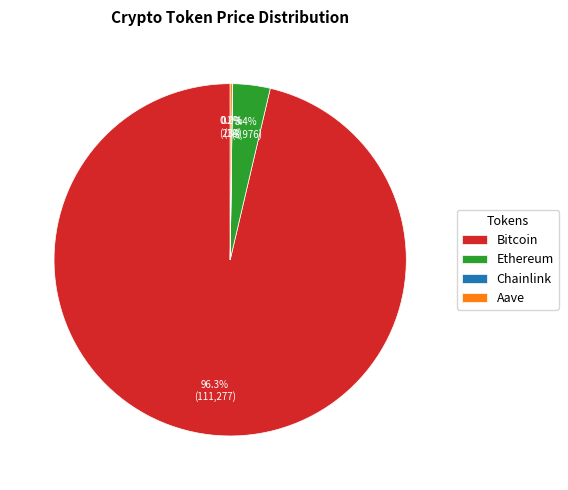

To the nearest percent, what portion does Ethereum represent?

3%